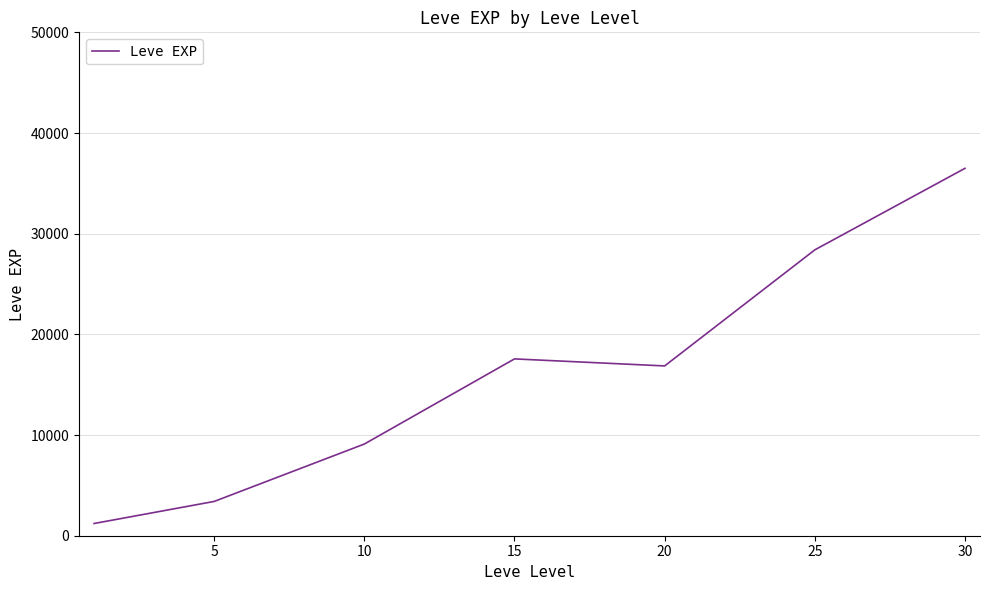

What is the smallest value displayed?

1213.3